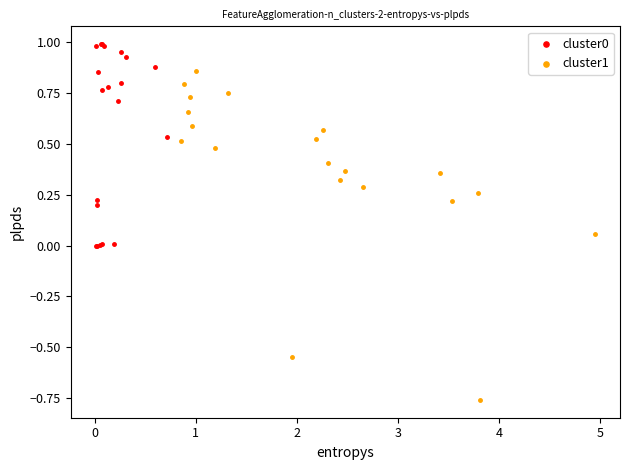

Which series reaches the minimum Y coordinate?

cluster1